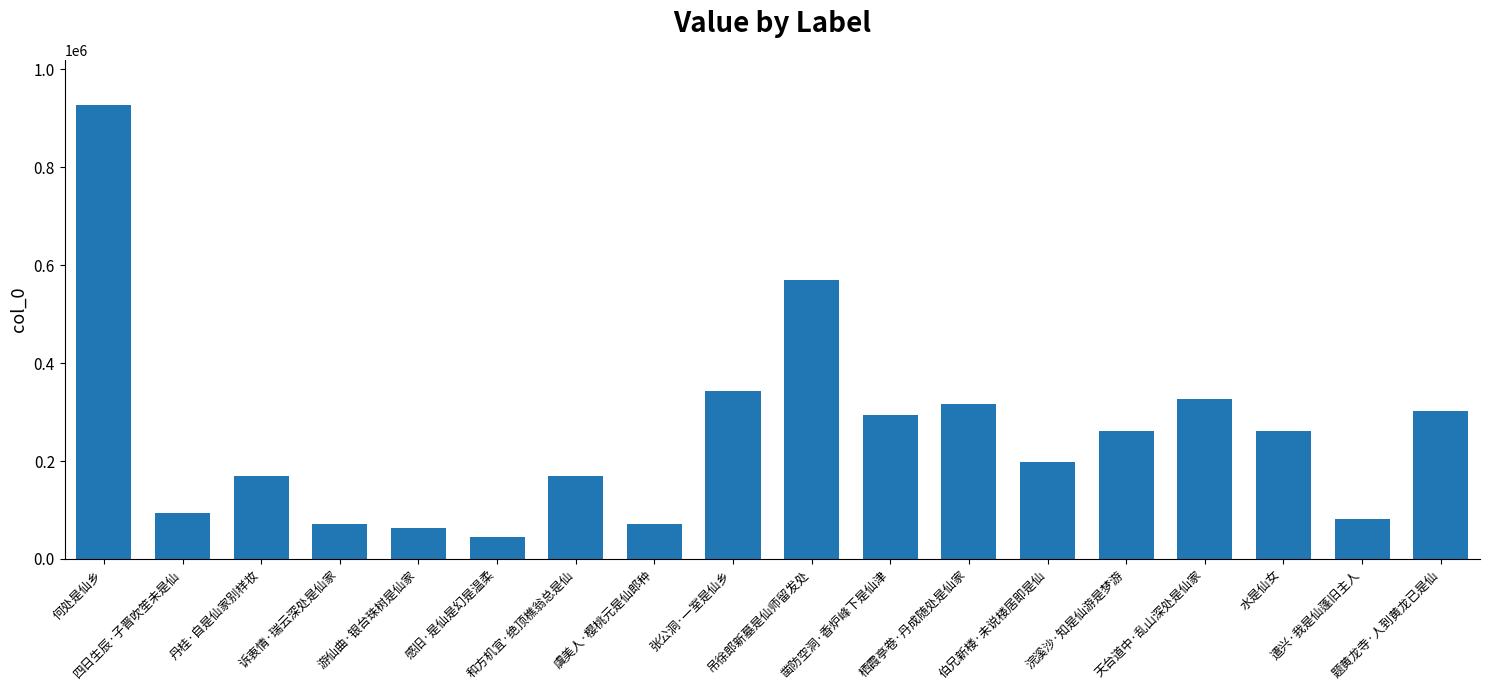

Where is the data nearest to the value 486358?

吊徐郎新墓是仙师留发处